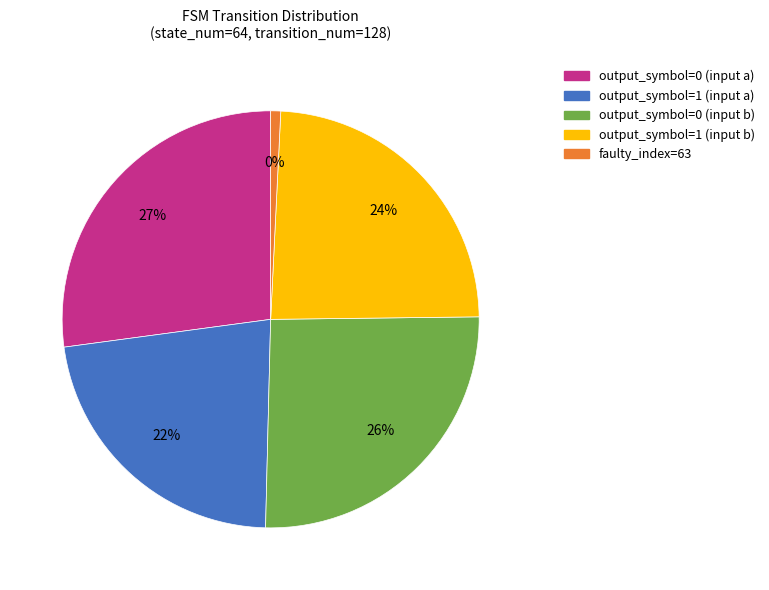

Is it true that output_symbol=0 (input b) is 26% of the pie?

True